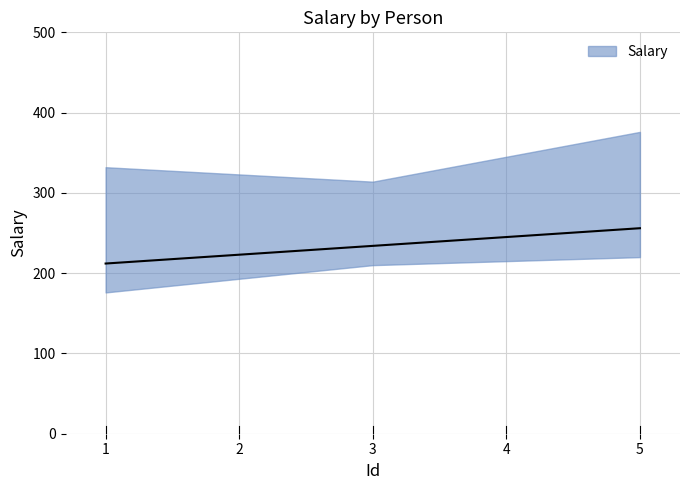

Is this an area chart (filled region under the line)?

No